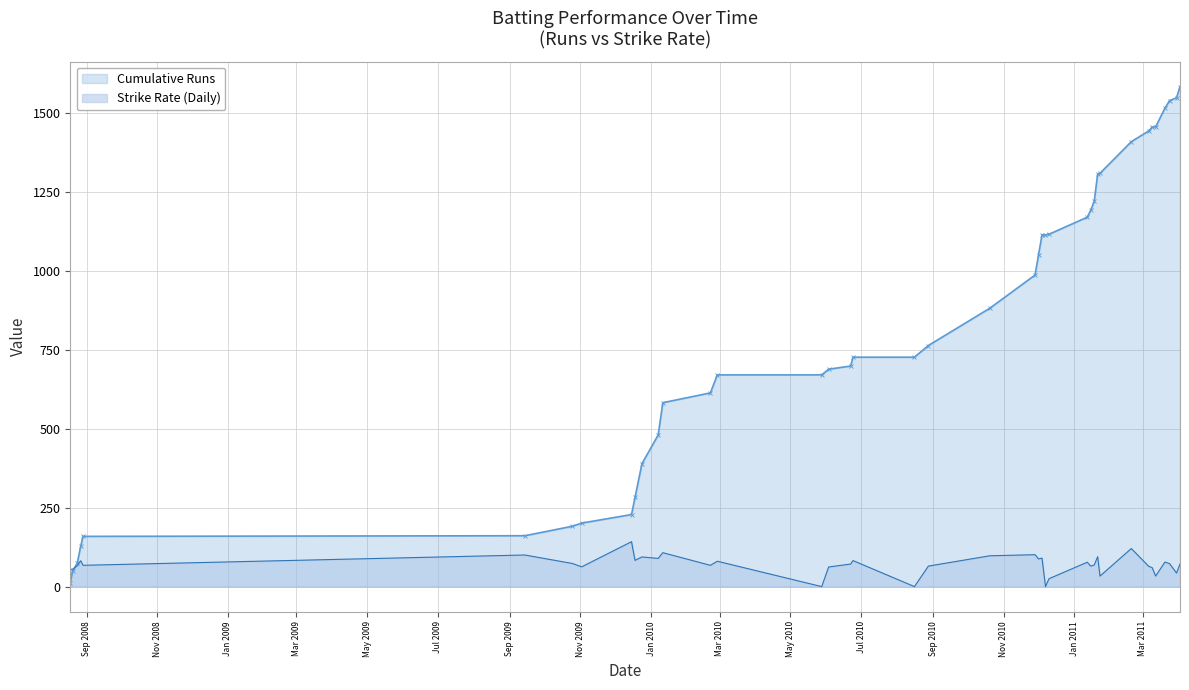

Reading right to left, what are all the values shown in this chart?

71.4	42.9	72.7	77.6	33.3	60.0	64.2	120.5	33.3	94.6	68.3	64.7	77.1	25.0	0.0	90.0	87.7	101.0	97.5	64.9	0.0	82.3	71.4	62.1	0.0	80.3	67.4	107.4	89.2	93.8	83.1	142.1	62.5	73.2	100.0	67.4	81.8	65.8	55.2	54.5